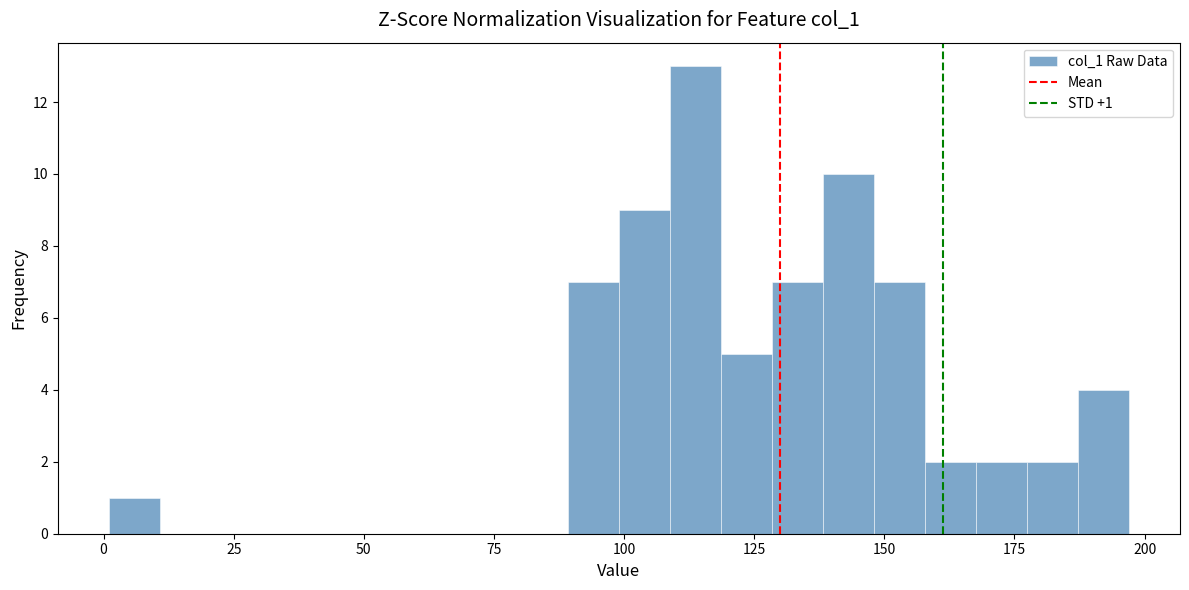

Around what value on the x-axis is the tallest bar? Give the approximate position of its centre, as read against the axis.

115